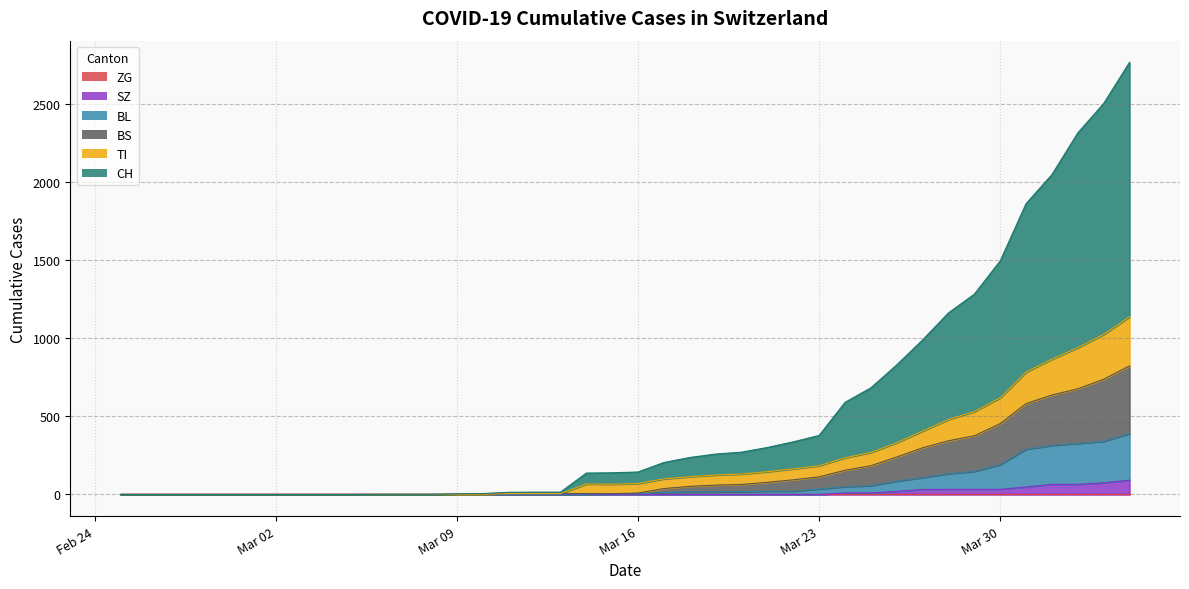

Where does the BL series first go above 5?

2020-03-17